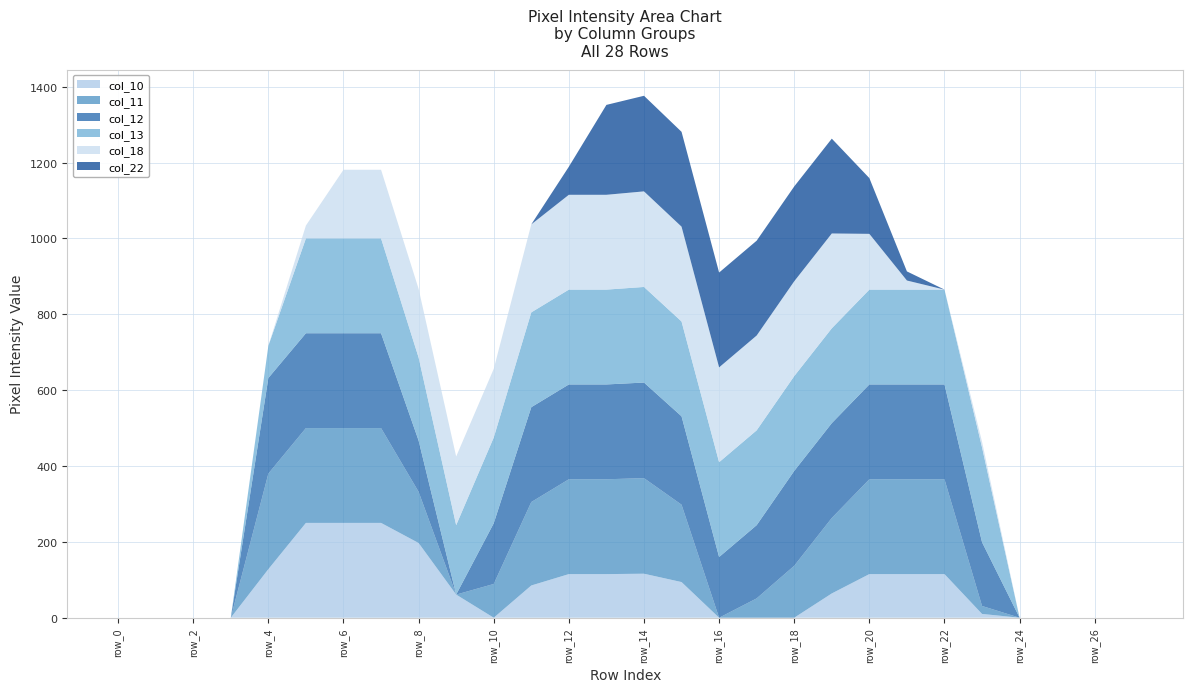

Reading left to right, transcribe all the data shown in this chart.

col_10: row_0=0	row_1=0	row_2=0	row_3=0	row_4=128	row_5=250	row_6=250	row_7=250	row_8=197	row_9=61	row_10=0	row_11=85	row_12=115	row_13=115	row_14=116	row_15=94	row_16=0	row_17=0	row_18=0	row_19=64	row_20=115	row_21=115	row_22=115	row_23=10	row_24=0	row_25=0	row_26=0	row_27=0
col_11: row_0=0	row_1=0	row_2=0	row_3=0	row_4=252	row_5=250	row_6=250	row_7=250	row_8=135	row_9=0	row_10=89	row_11=220	row_12=250	row_13=250	row_14=252	row_15=204	row_16=0	row_17=51	row_18=137	row_19=199	row_20=250	row_21=250	row_22=250	row_23=21	row_24=0	row_25=0	row_26=0	row_27=0
col_12: row_0=0	row_1=0	row_2=0	row_3=0	row_4=252	row_5=250	row_6=250	row_7=250	row_8=135	row_9=0	row_10=160	row_11=250	row_12=250	row_13=250	row_14=252	row_15=233	row_16=160	row_17=193	row_18=250	row_19=250	row_20=250	row_21=250	row_22=250	row_23=168	row_24=0	row_25=0	row_26=0	row_27=0
col_13: row_0=0	row_1=0	row_2=0	row_3=0	row_4=85	row_5=250	row_6=250	row_7=250	row_8=219	row_9=183	row_10=226	row_11=250	row_12=250	row_13=250	row_14=252	row_15=250	row_16=250	row_17=250	row_18=250	row_19=250	row_20=250	row_21=250	row_22=250	row_23=250	row_24=0	row_25=0	row_26=0	row_27=0
col_18: row_0=0	row_1=0	row_2=0	row_3=0	row_4=0	row_5=34	row_6=181	row_7=181	row_8=181	row_9=181	row_10=181	row_11=232	row_12=250	row_13=250	row_14=252	row_15=250	row_16=250	row_17=250	row_18=250	row_19=250	row_20=147	row_21=24	row_22=0	row_23=15	row_24=0	row_25=0	row_26=0	row_27=0
col_22: row_0=0	row_1=0	row_2=0	row_3=0	row_4=0	row_5=0	row_6=0	row_7=0	row_8=0	row_9=0	row_10=0	row_11=0	row_12=74	row_13=237	row_14=252	row_15=250	row_16=250	row_17=250	row_18=250	row_19=250	row_20=147	row_21=24	row_22=0	row_23=0	row_24=0	row_25=0	row_26=0	row_27=0